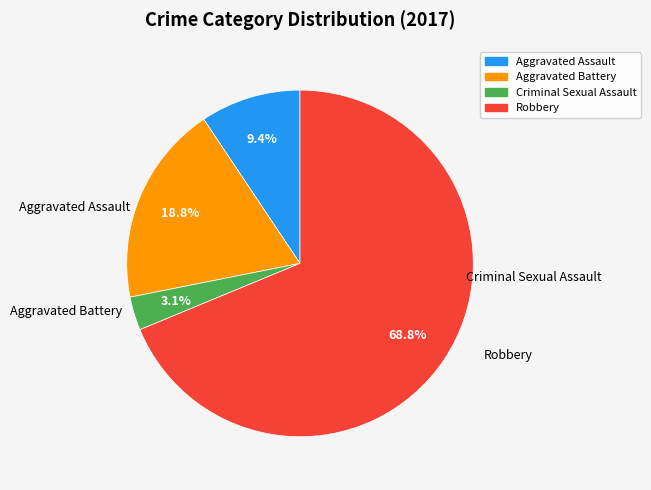

What percentage is the Criminal Sexual Assault slice, to the nearest percent?

3%